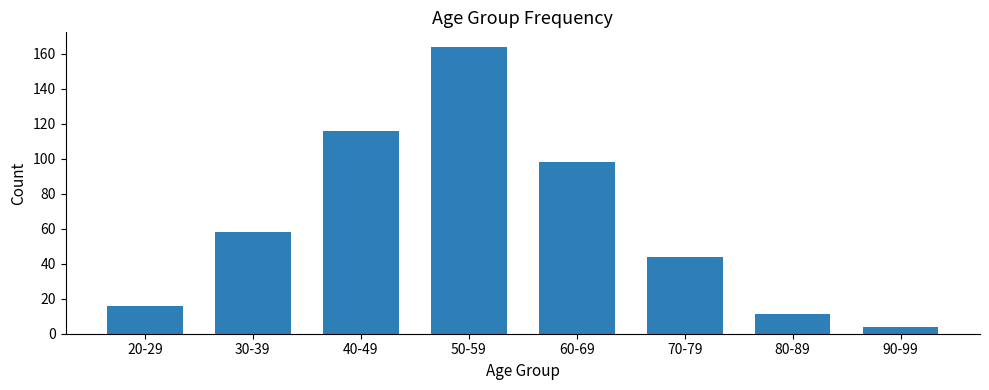

Are the bars grouped side by side (vs. stacked)?

No